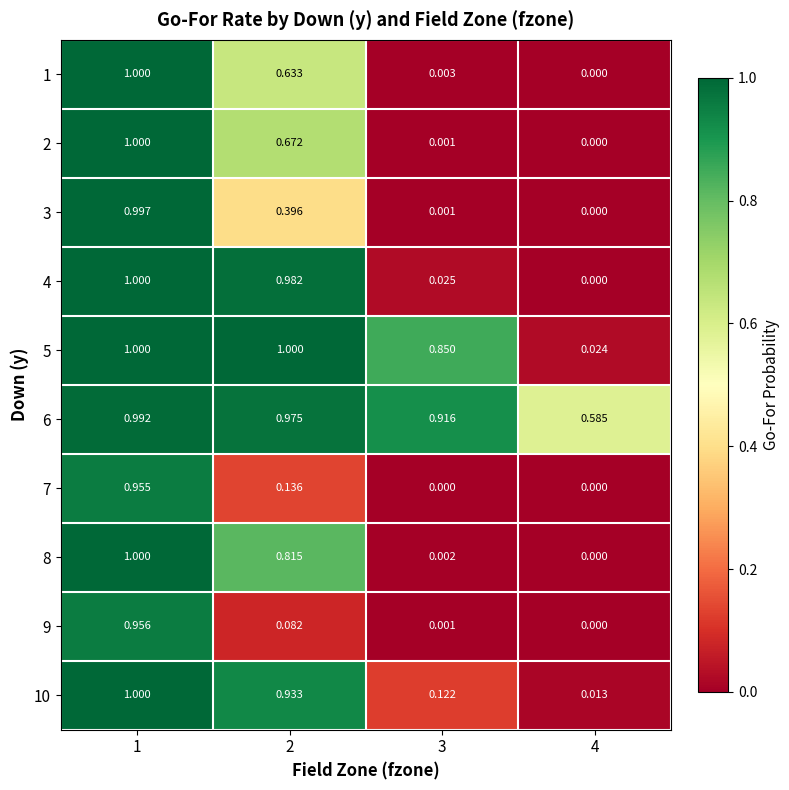

Is the value of 5 at 3 greater than the value of 1 at 4?

Yes